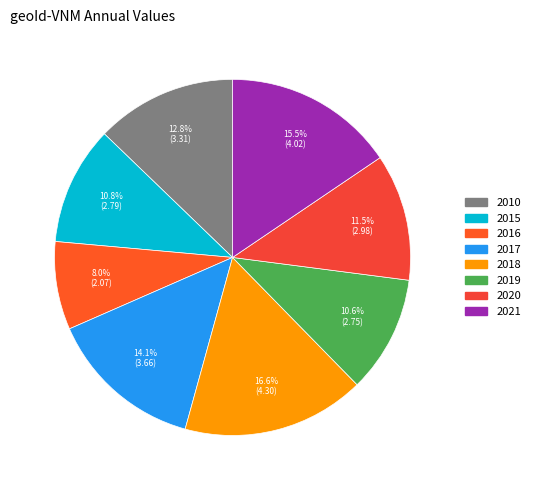

Approximately how many times larger is the value at 2021 compared to 2016?

1.9